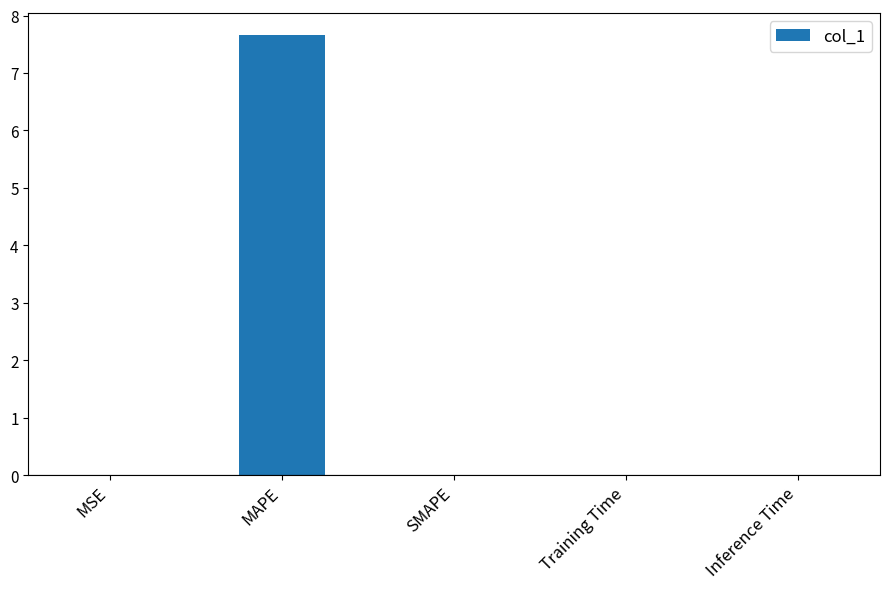

What is the sum of all values?

7.7